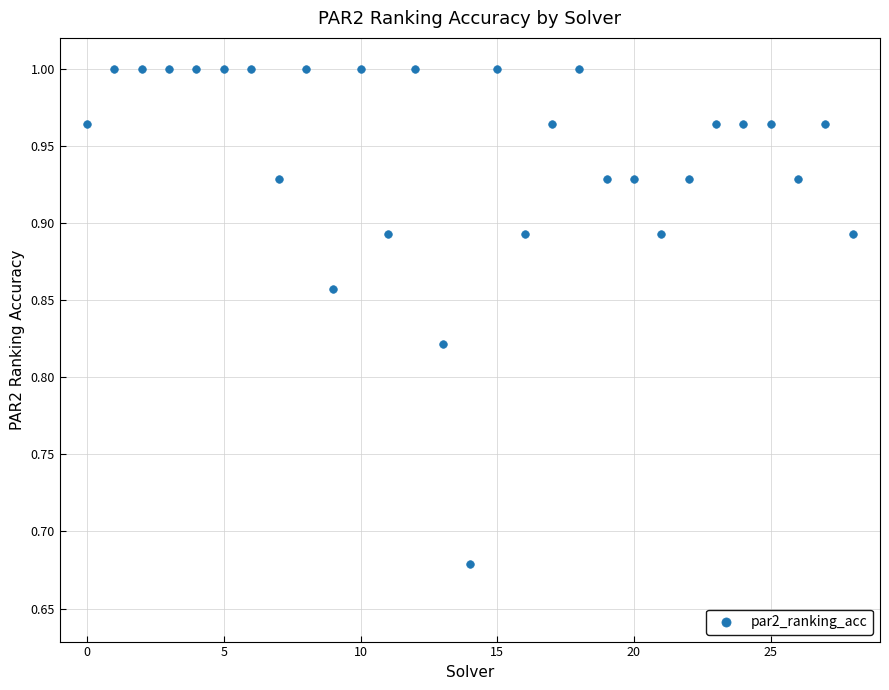

What is the range of Y values (max minus min)?

0.3